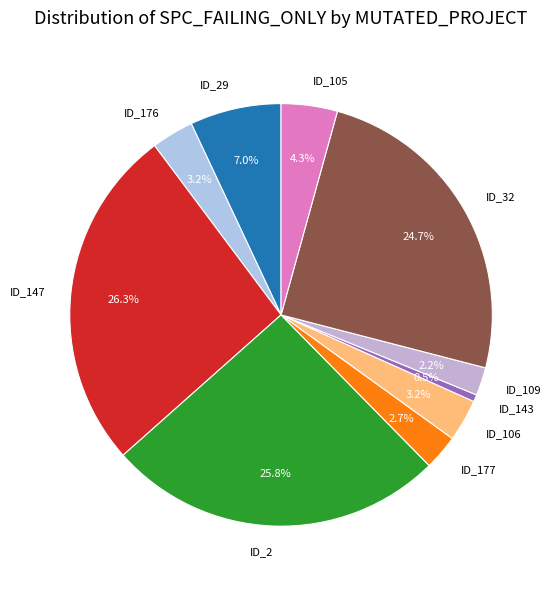

Which has a higher value, ID_176 or ID_105?

ID_105